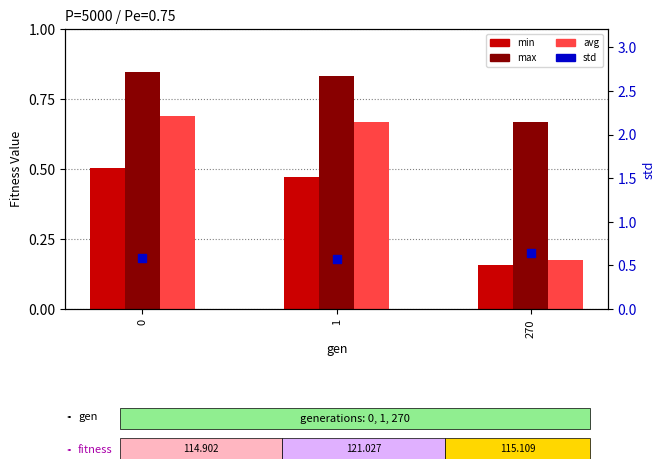

Is the value of avg at 0 greater than the value of min at 270?

Yes